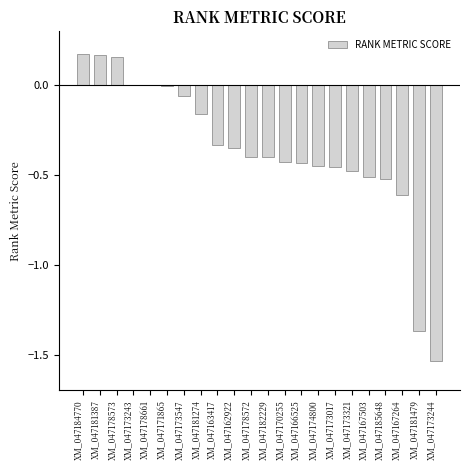

Which has a higher value, XM_047174800 or XM_047163417?

XM_047163417